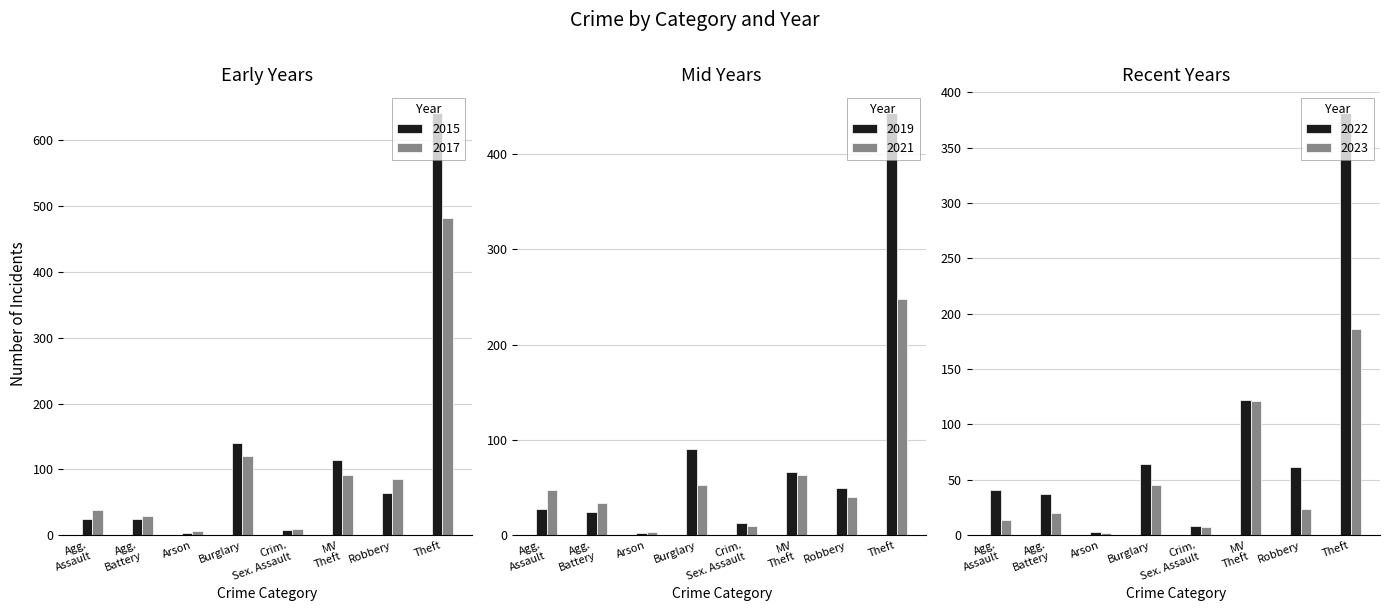

How many bars are there in each group?

6